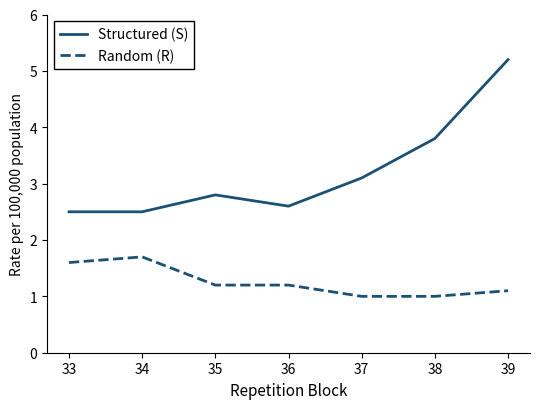

Reading left to right, extract all data points from this chart.

Structured (S): 2.5	2.5	2.8	2.6	3.1	3.8	5.2
Random (R): 1.6	1.7	1.2	1.2	1.0	1.0	1.1